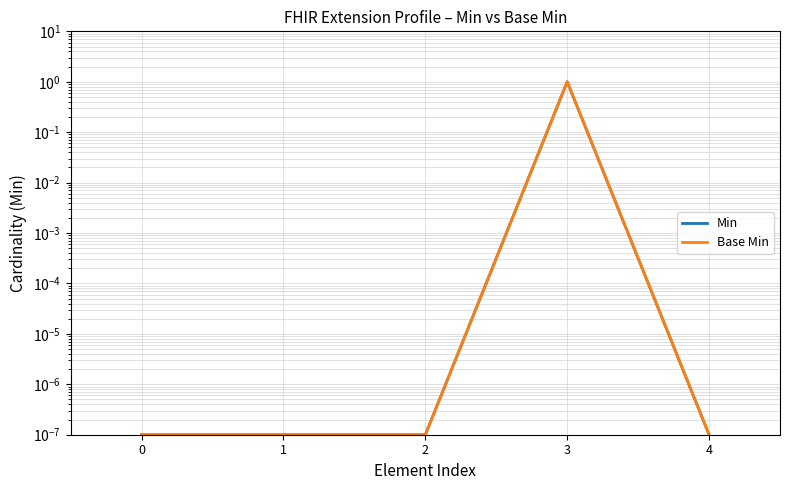

The Base Min series shows 0.0 at 0. True or false?

True